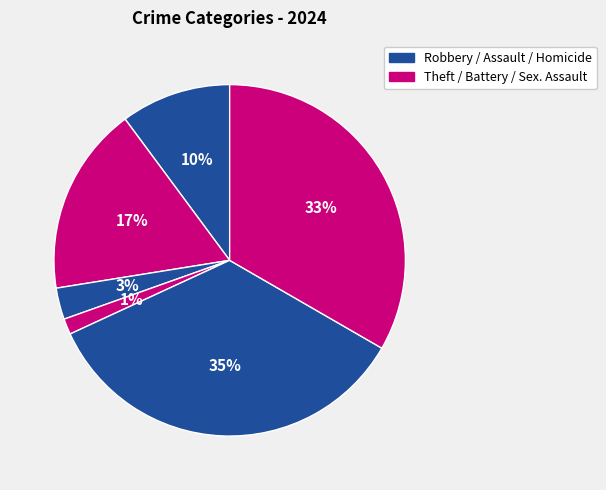

How many slices are in this pie chart?

6